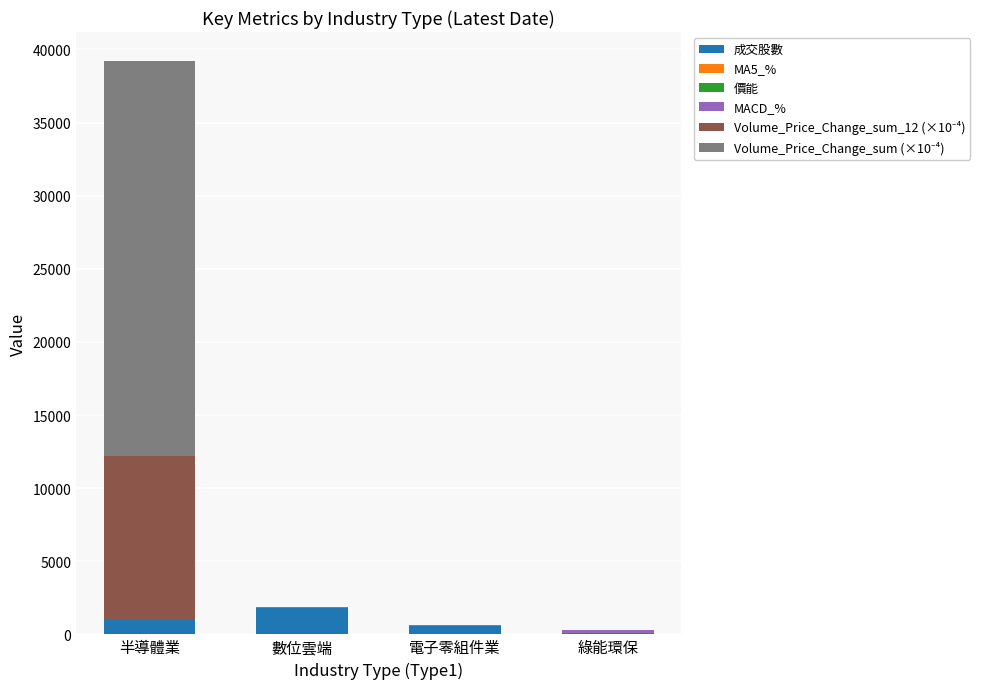

What is the maximum value for 成交股數?

1812.0